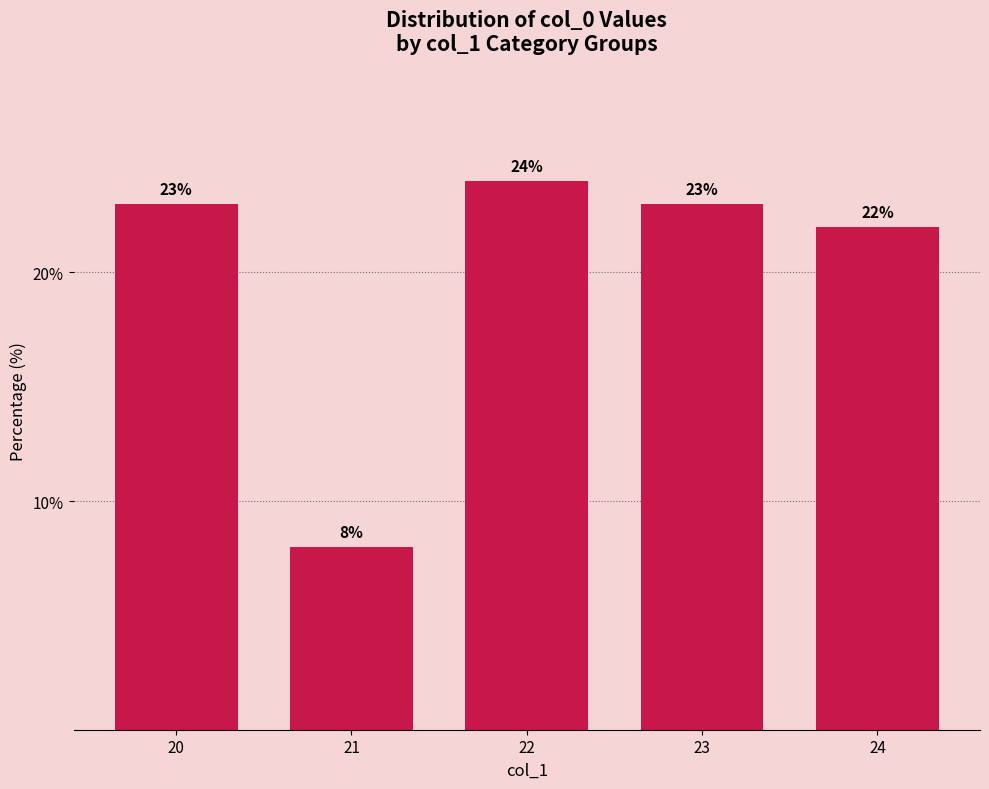

Approximately how many times larger is the value at 24 compared to 23?

1.0